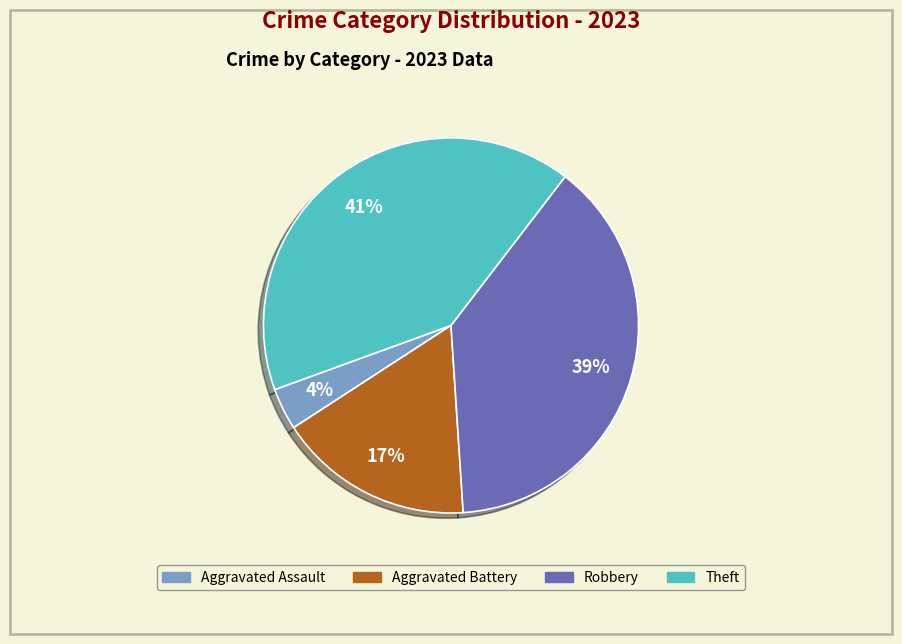

To the nearest percent, what percentage of the pie is Aggravated Assault?

4%